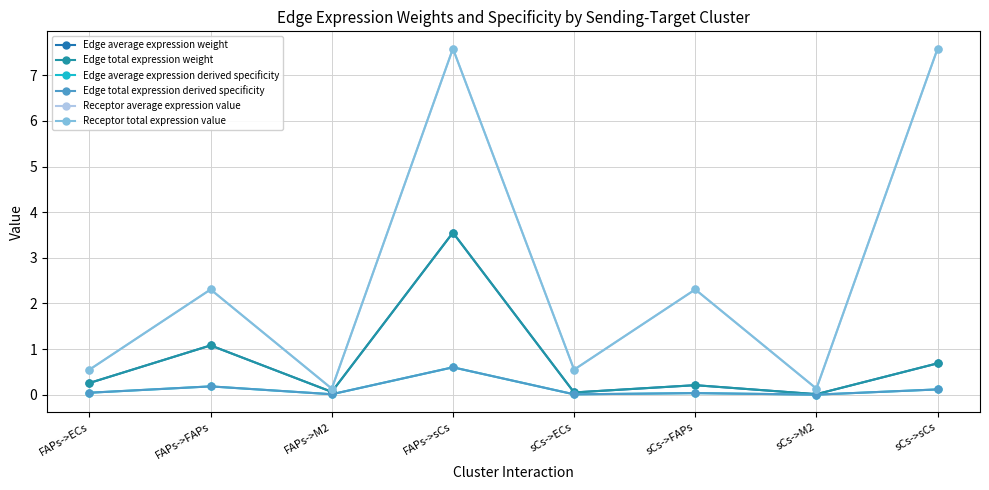

Is the value of Receptor average expression value at sCs->sCs greater than the value of Receptor total expression value at FAPs->FAPs?

Yes